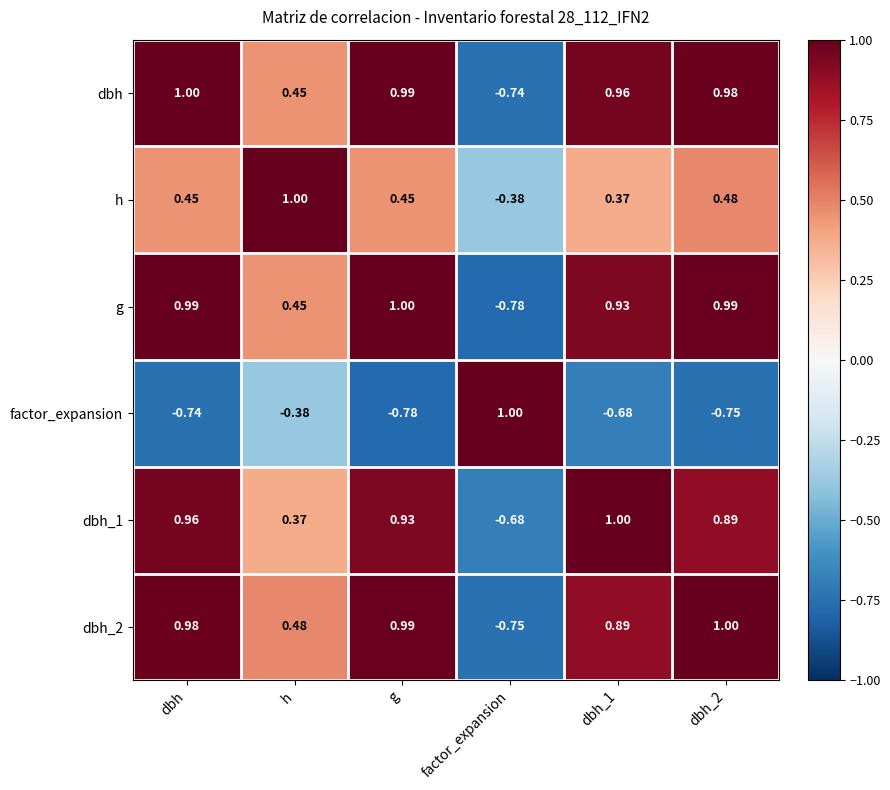

At which category is the sum across all series the highest?

dbh